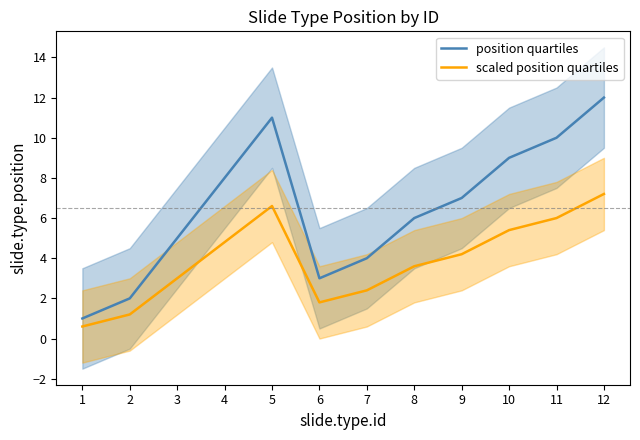

True or false: scaled position quartiles has a value of 2.4 at 7.

True